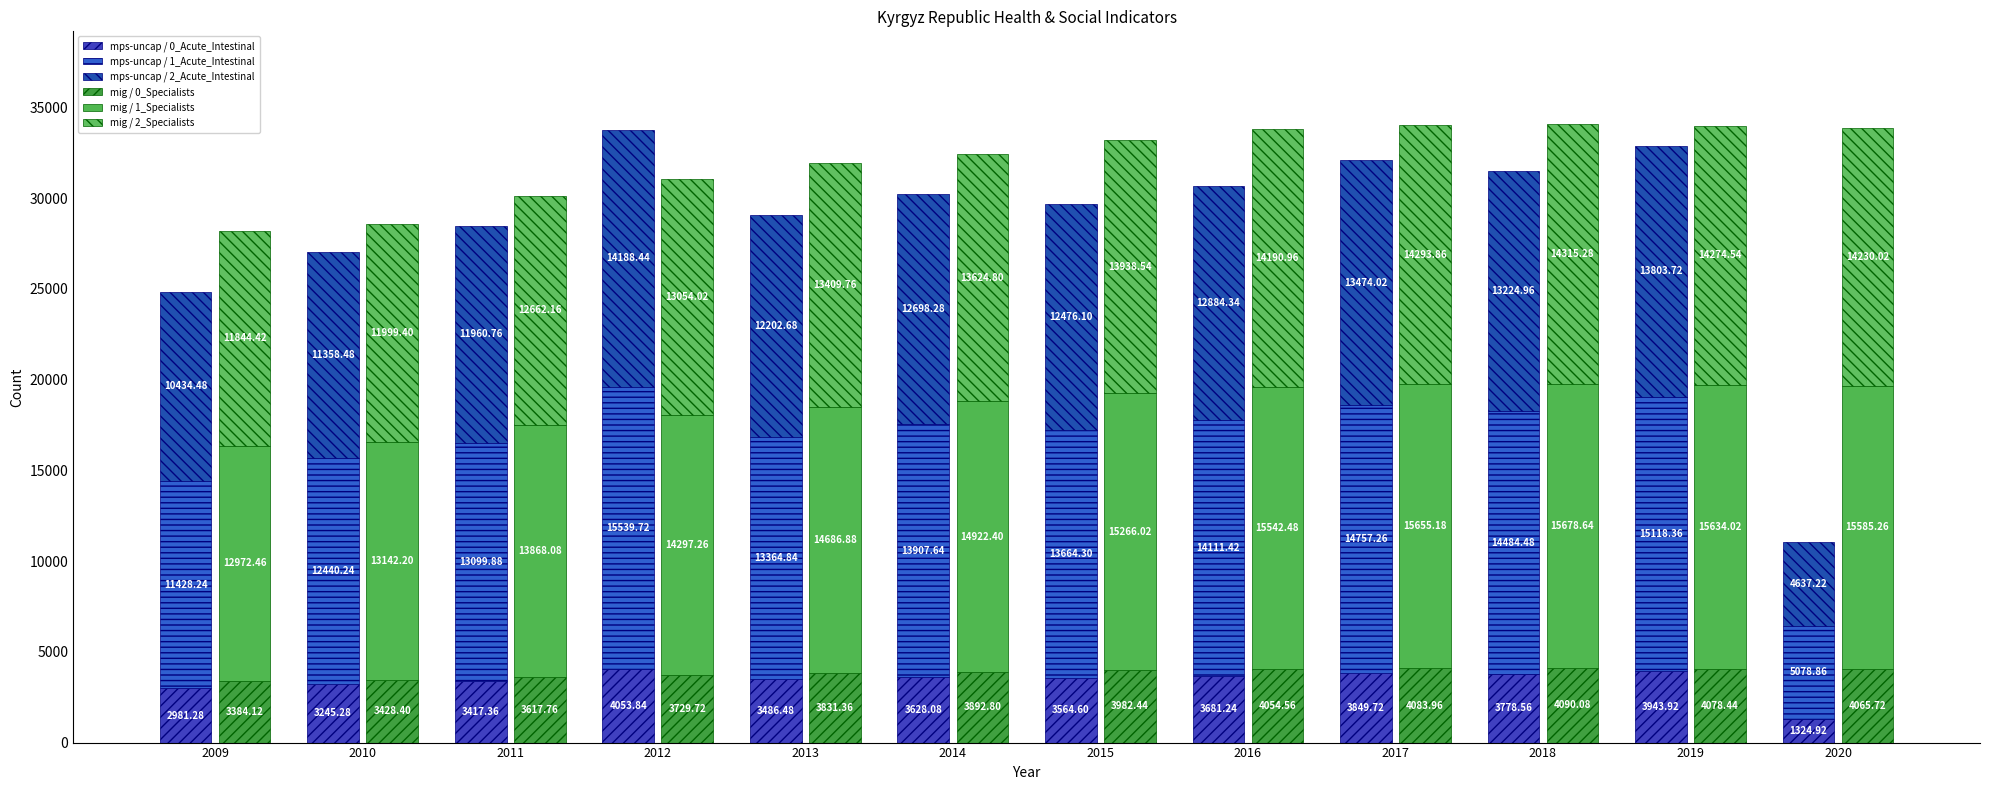

What is the difference between the maximum and minimum values in the mps-uncap / 1_Acute_Intestinal series?

10460.9